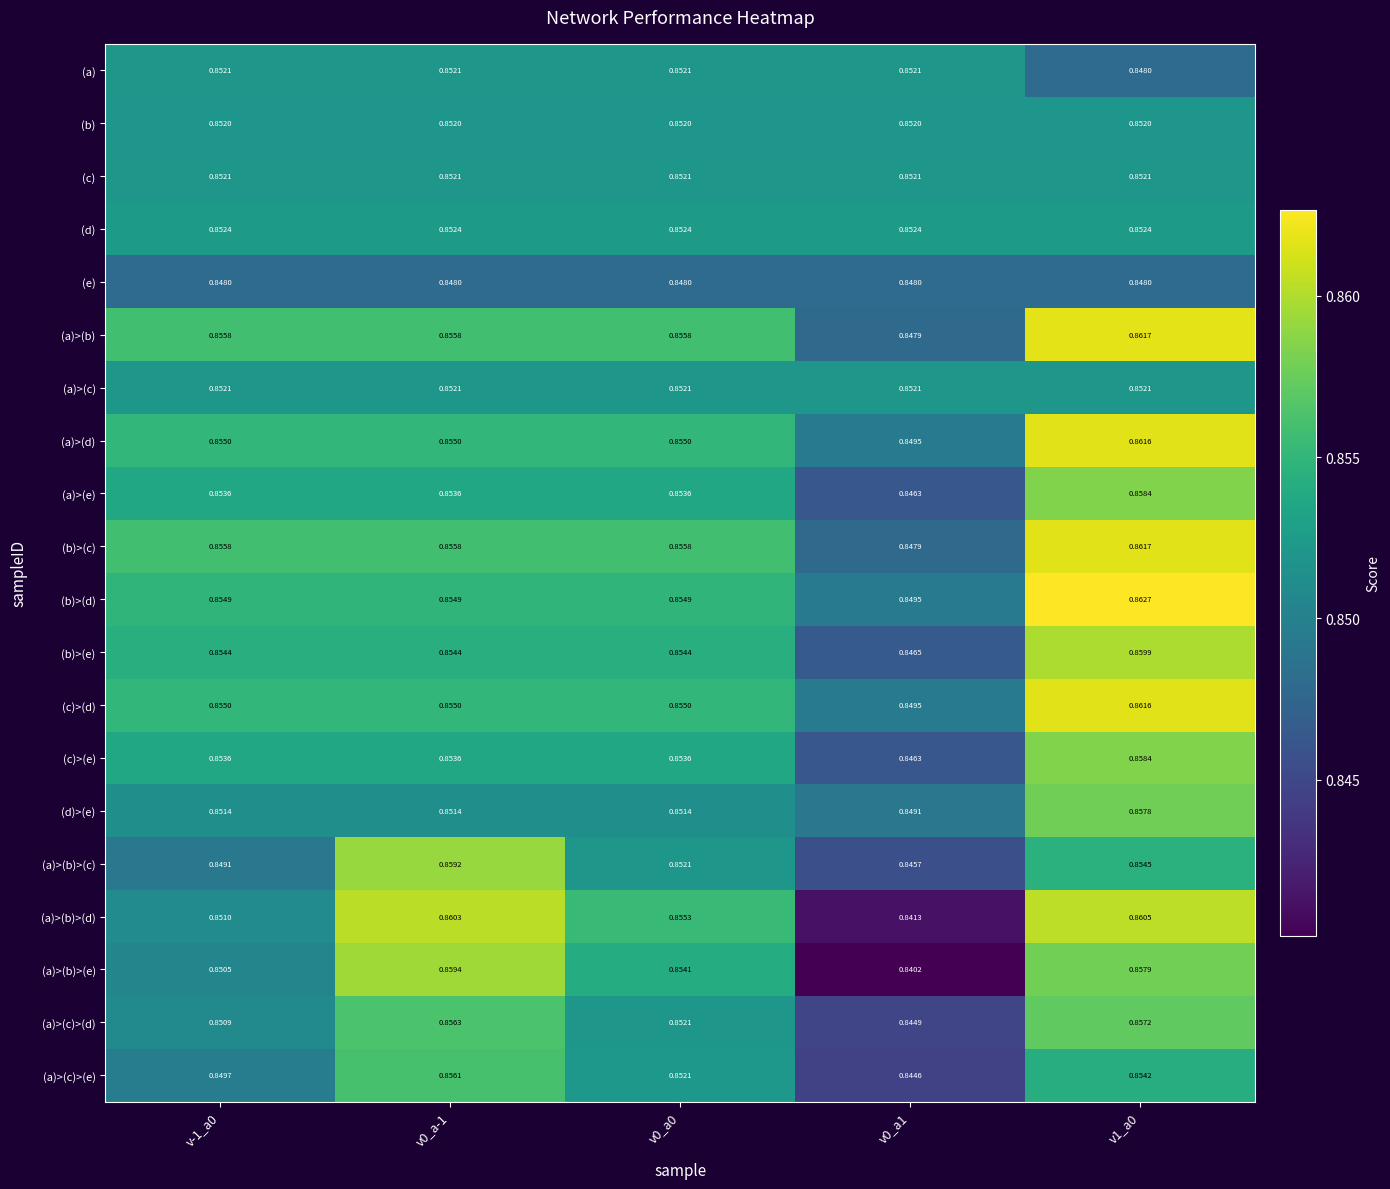

Which label corresponds to the smallest value in the chart?

v0_a1